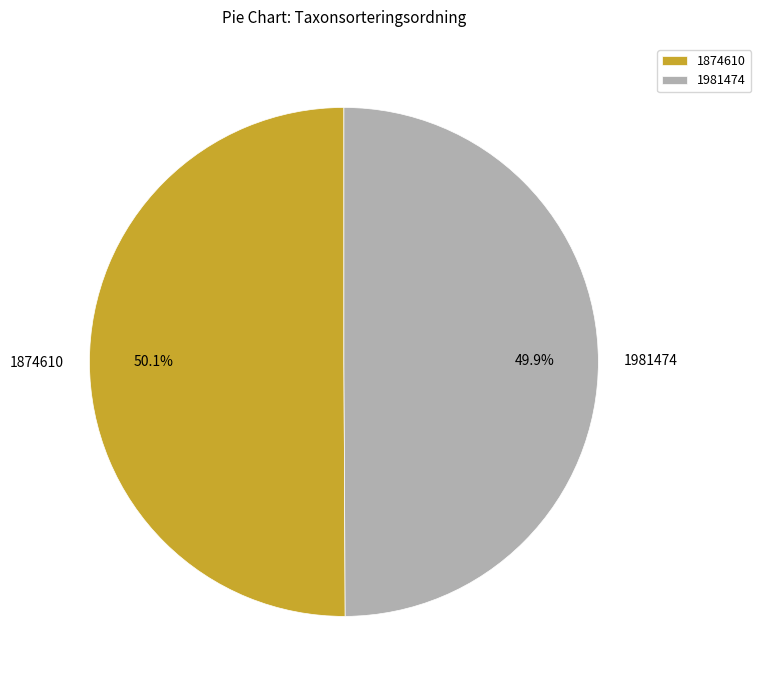

Is it true that 1874610 is 37% of the pie?

False